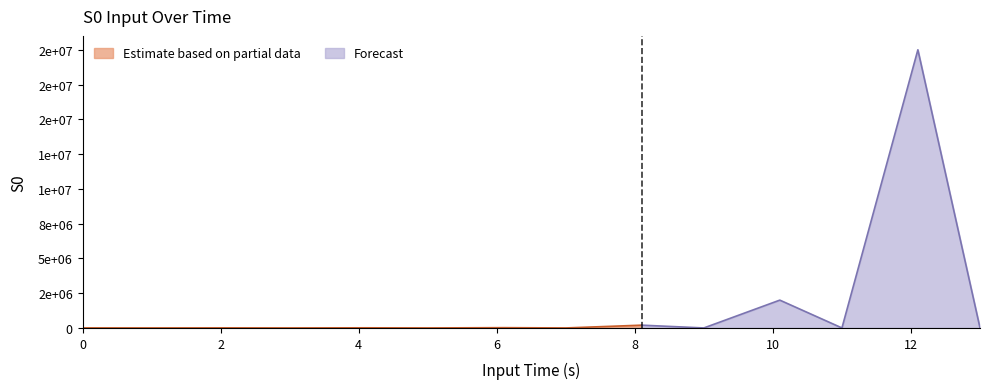

How many lines are shown in the chart?

1